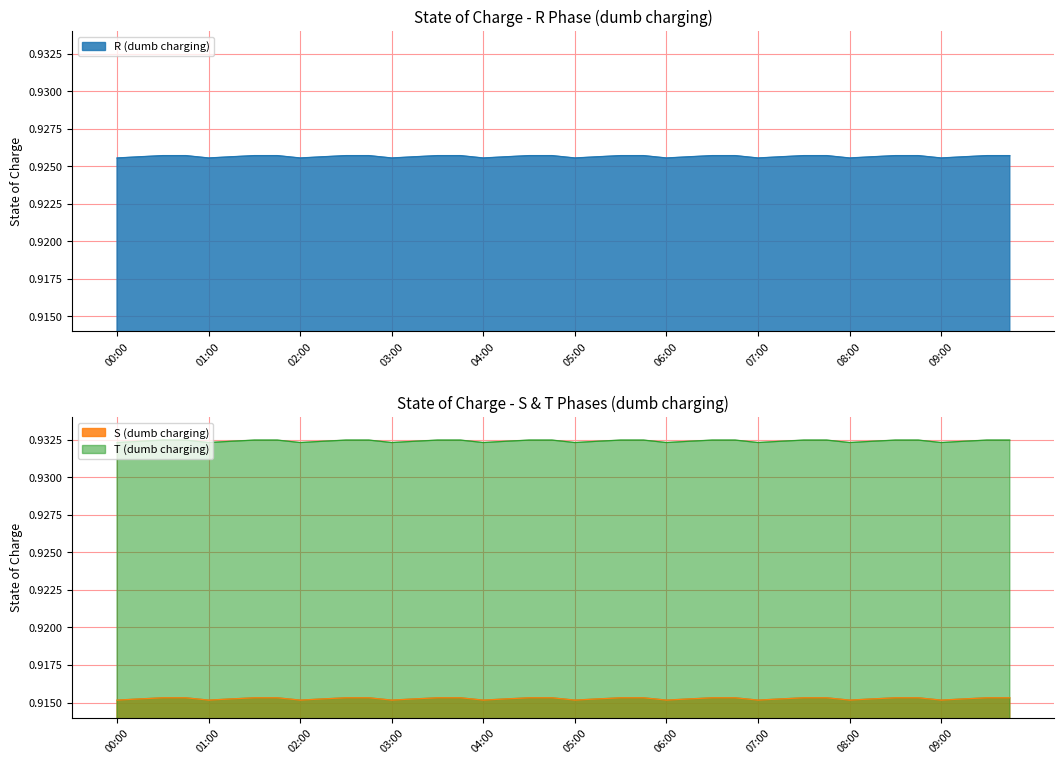

True or false: S (dumb charging) and R (dumb charging) intersect in this chart.

False